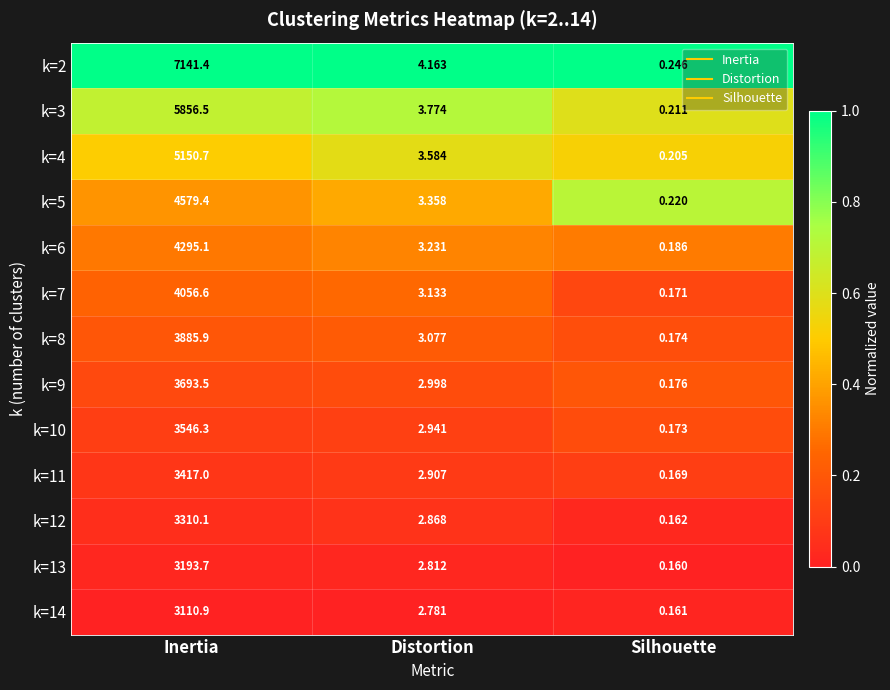

At which category is the sum across all series the highest?

Inertia